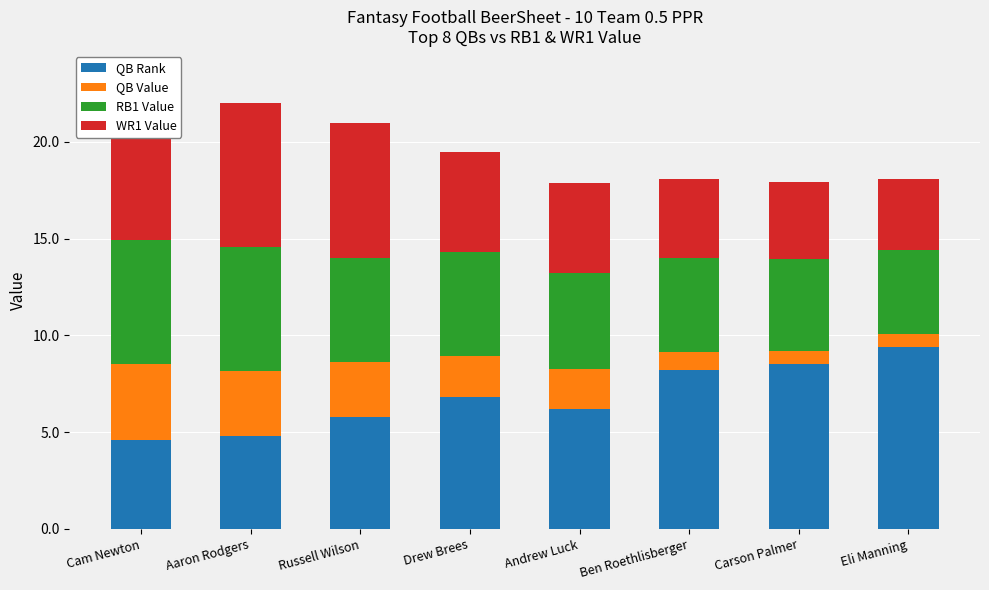

Which category has the highest value across all series?

Eli Manning